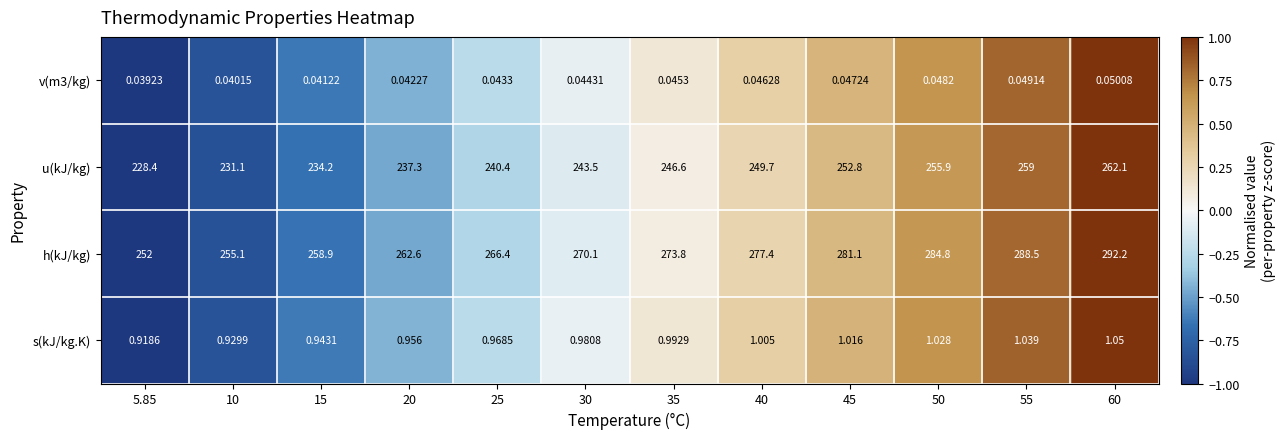

Rank the series at 40 from highest to lowest value.

h(kJ/kg), u(kJ/kg), s(kJ/kg.K), v(m3/kg)